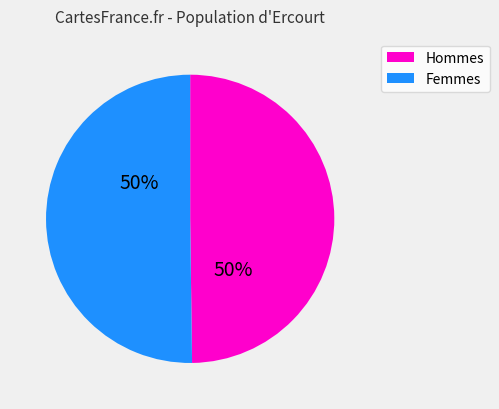

To the nearest percent, what is the average slice percentage?

50%